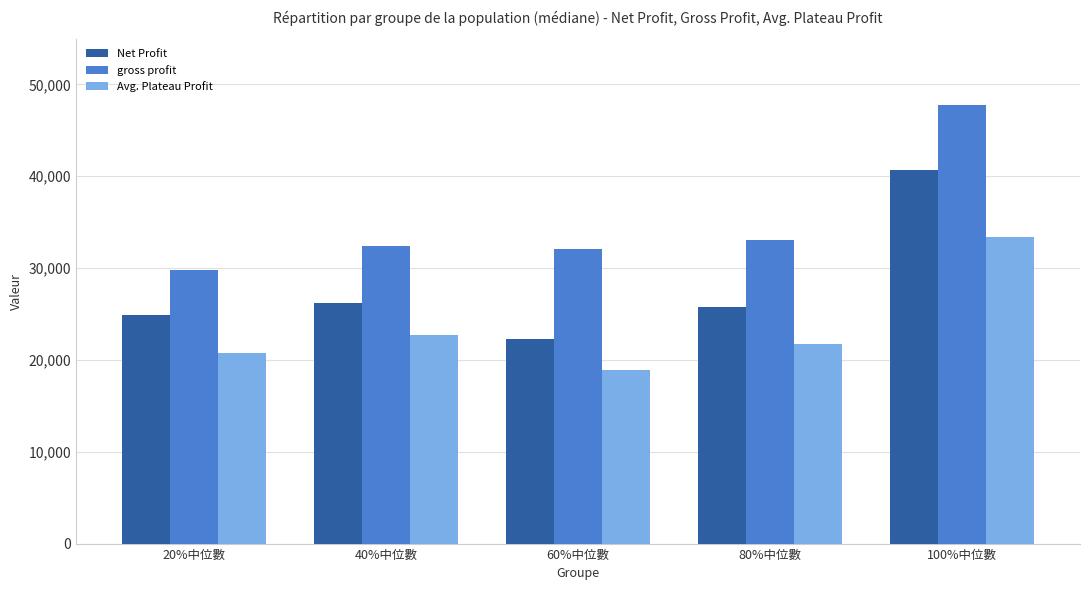

Which category has the lowest value in the gross profit series?

20%中位數